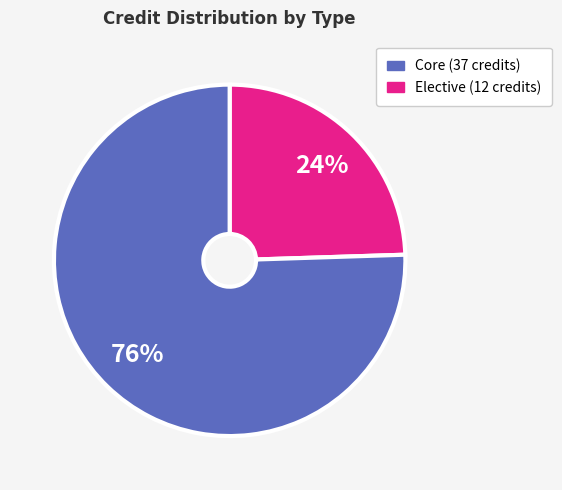

How many segments does this pie chart have?

2